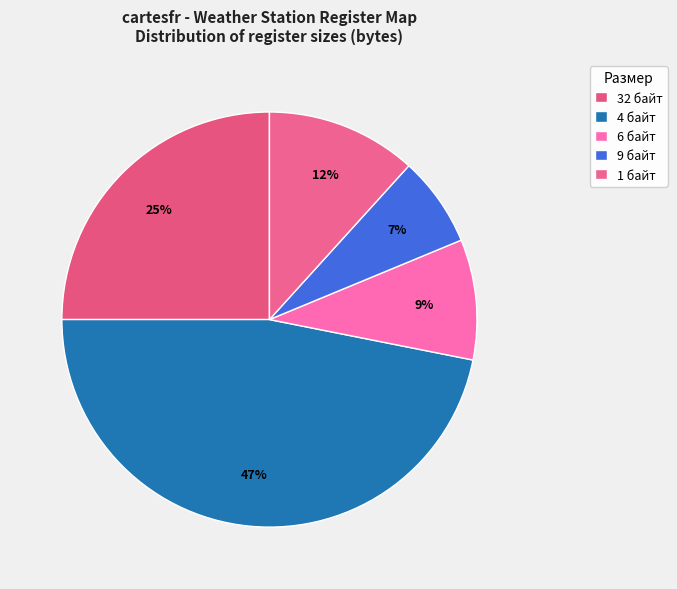

How many slices are in this pie chart?

5